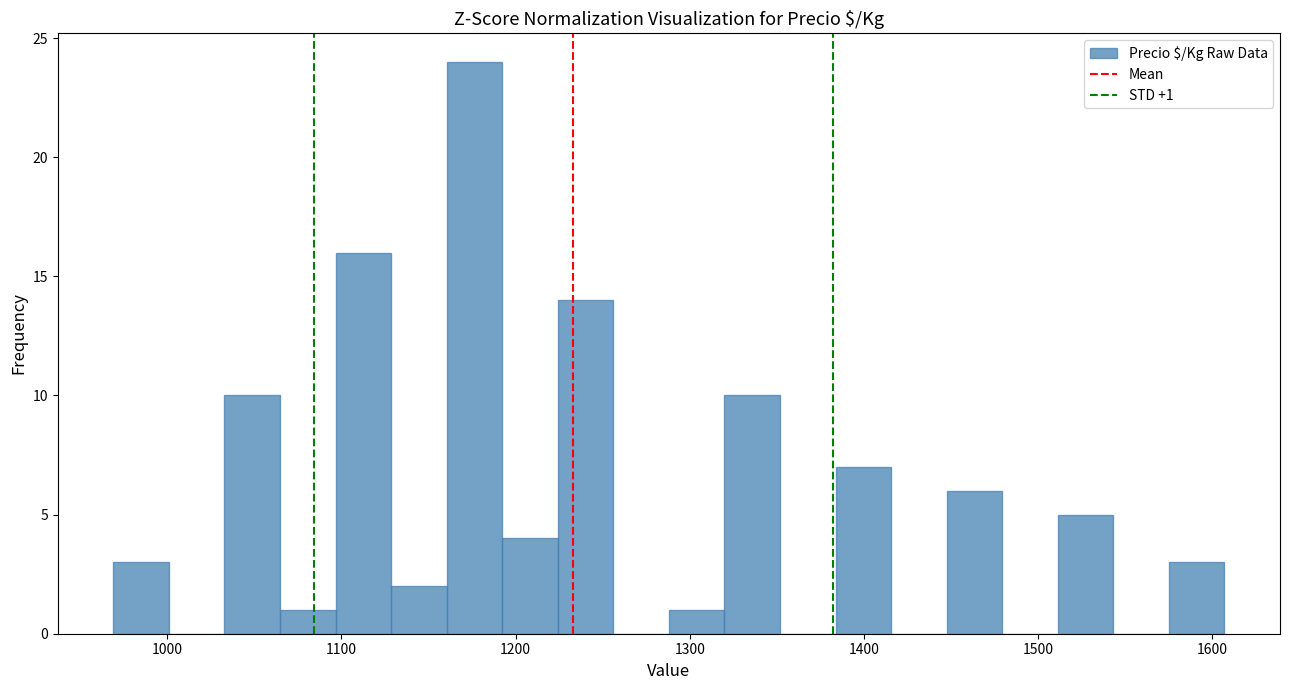

Around what value on the x-axis is the tallest bar? Give the approximate position of its centre, as read against the axis.

1180